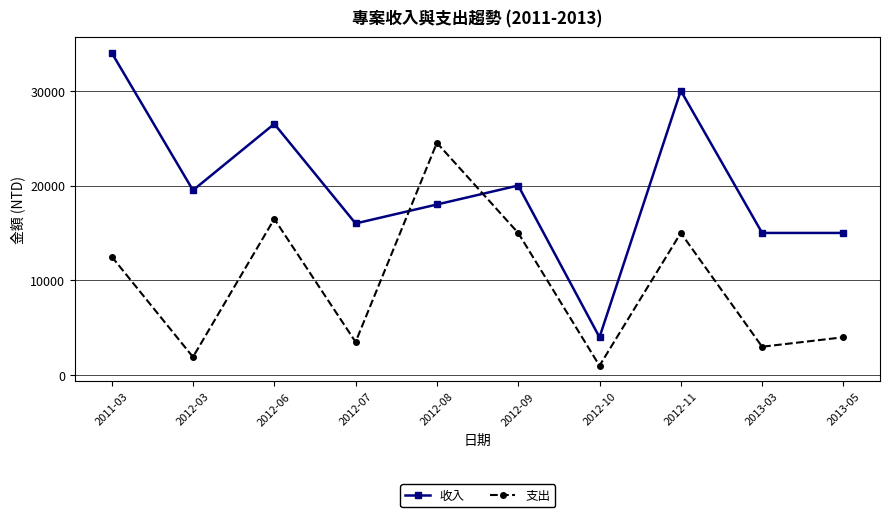

What is the value of the 收入 point at the 2nd from the left?

19500